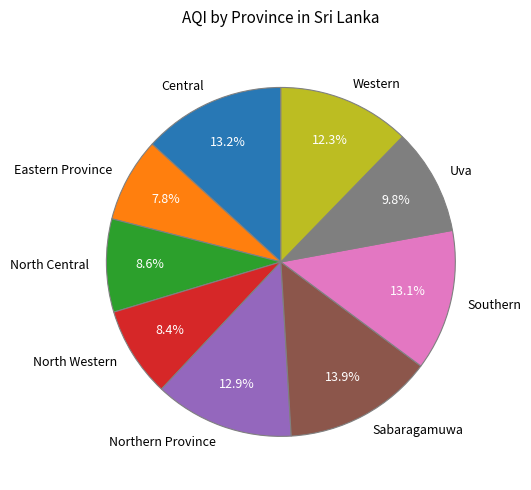

To the nearest percent, what percentage of the pie is Eastern Province?

8%